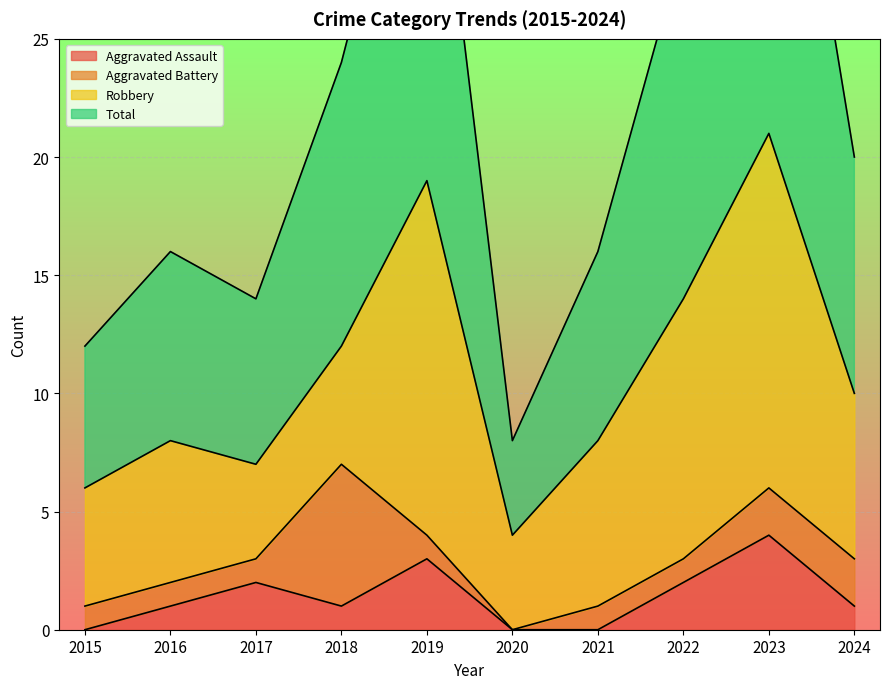

The value of Aggravated Assault at 2018 is 1. True or false?

True